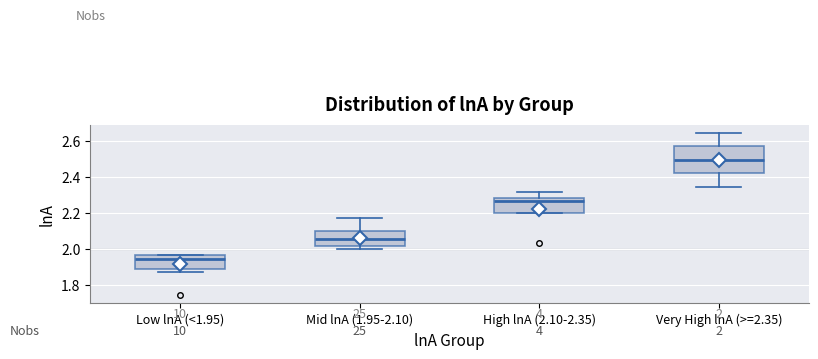

Which box's median line is the lowest?

Low lnA (<1.95)